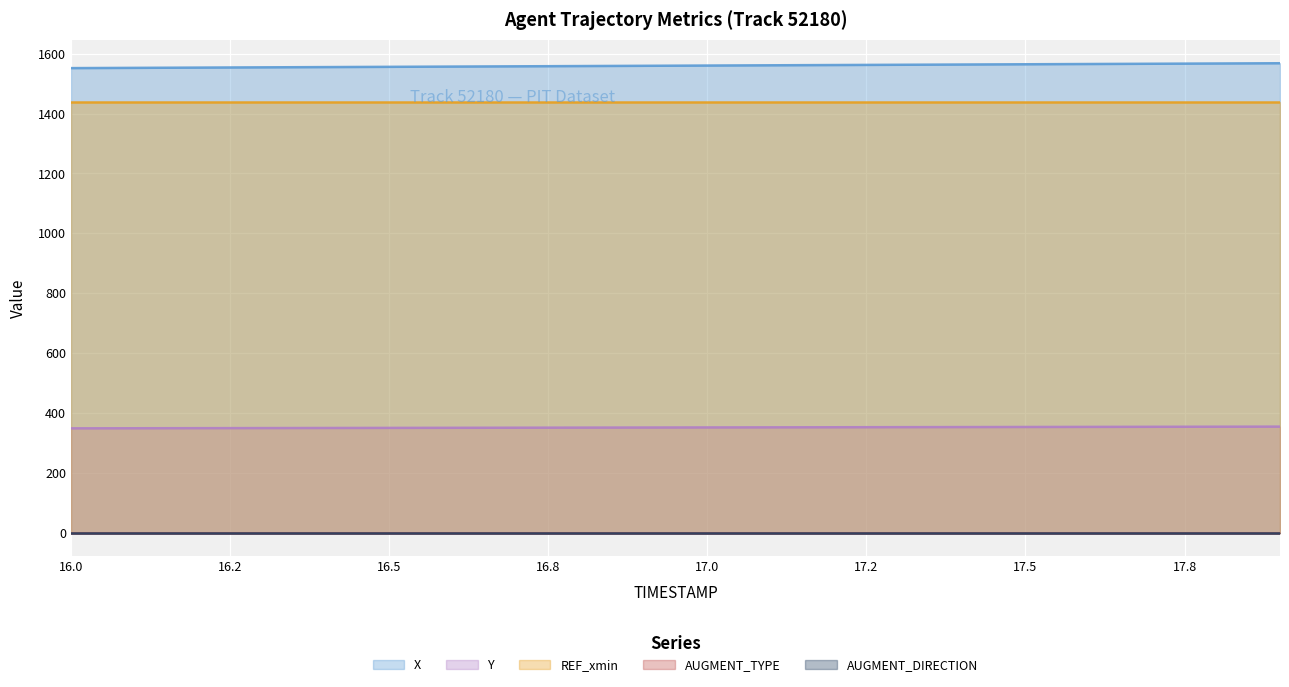

Which series has the largest total across all categories?

X